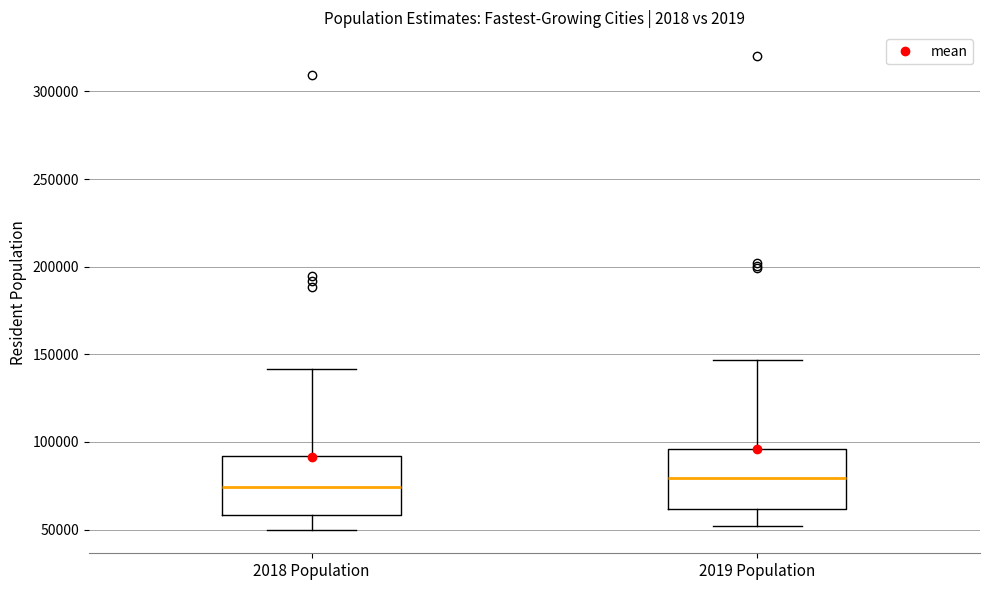

Which box's median line is the highest?

2019 Population